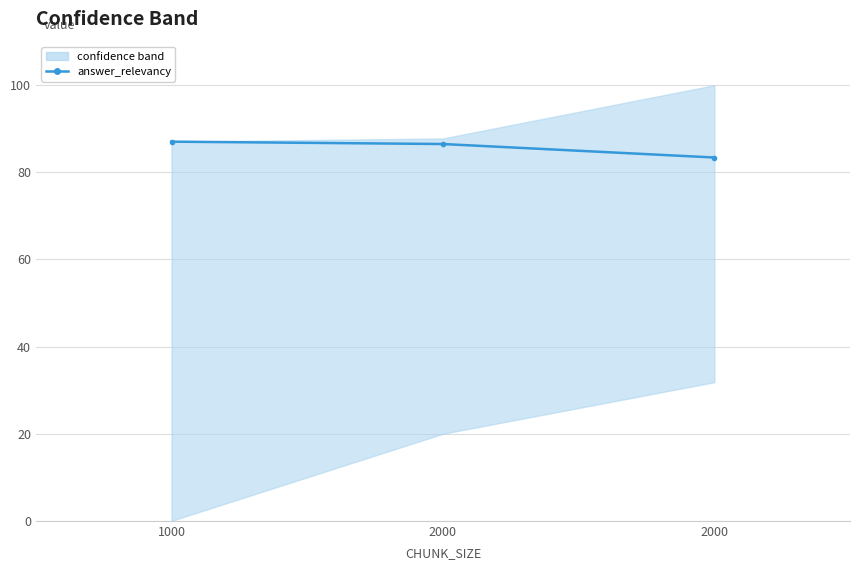

Reading right to left, transcribe all the data shown in this chart.

83.4	86.5	87.0